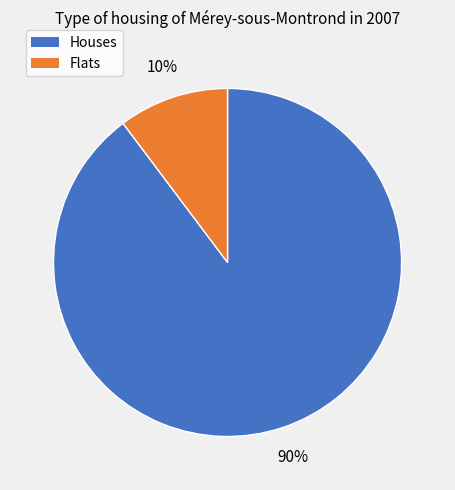

Does any single category account for the majority?

Yes